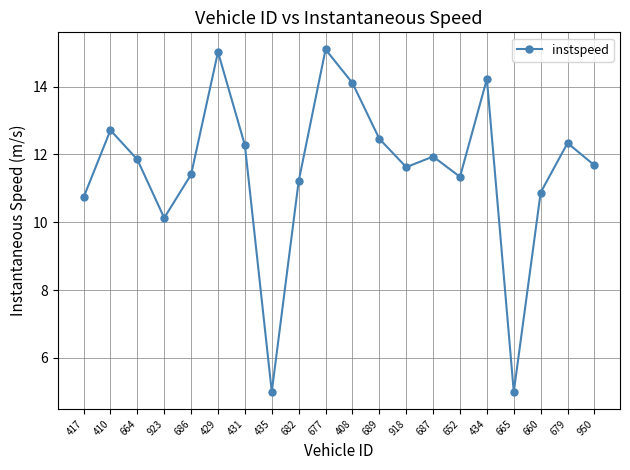

What is the maximum value shown in the chart?

15.1